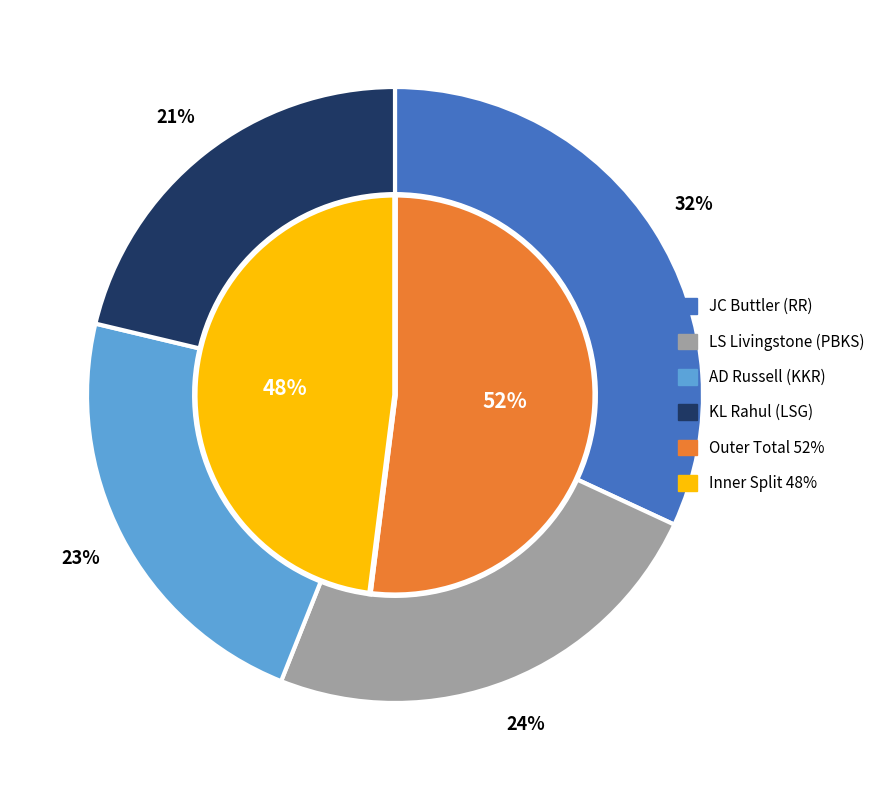

What is the change in value from AD Russell (KKR) to KL Rahul (LSG)?

-2